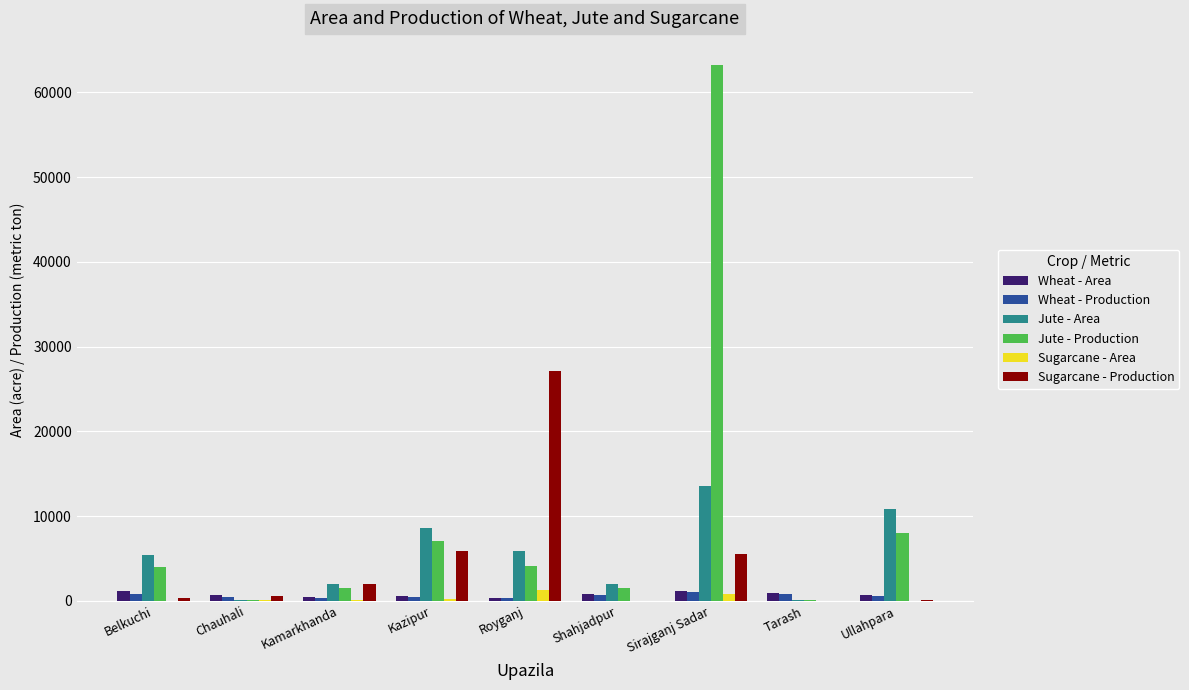

Where does the Wheat - Production series first go above 530?

Belkuchi